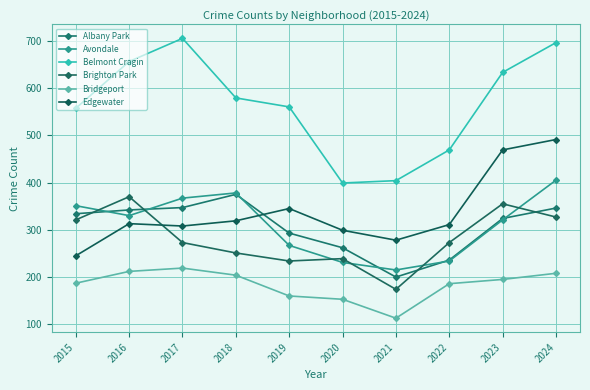

What is the highest value of the Avondale series?

405